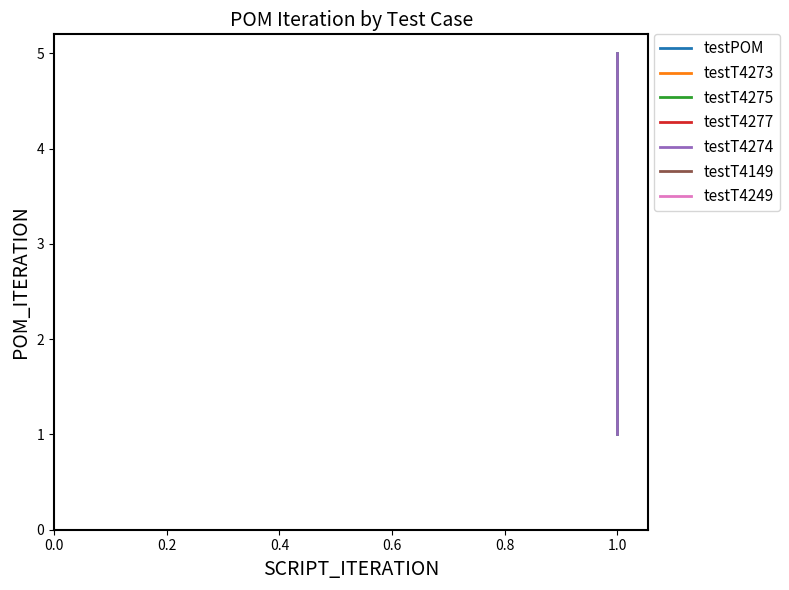

True or false: testT4274 and testT4275 intersect in this chart.

False